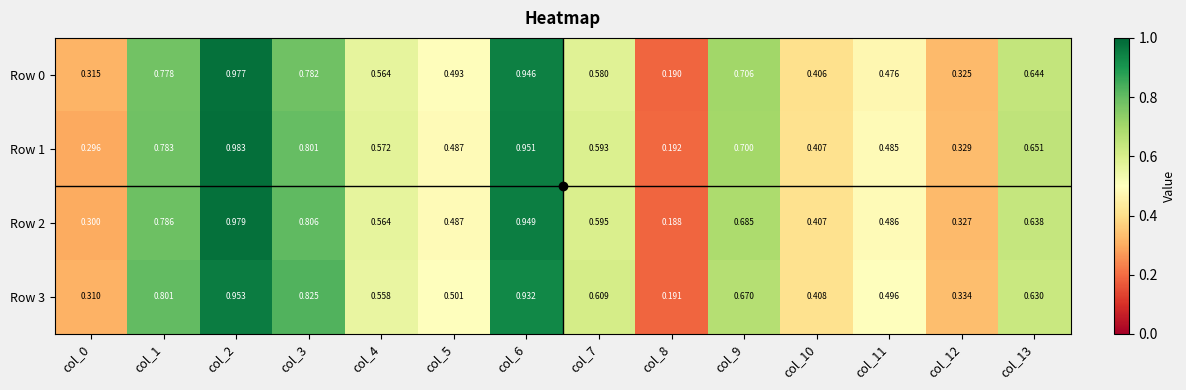

How many data points does each series have?

14